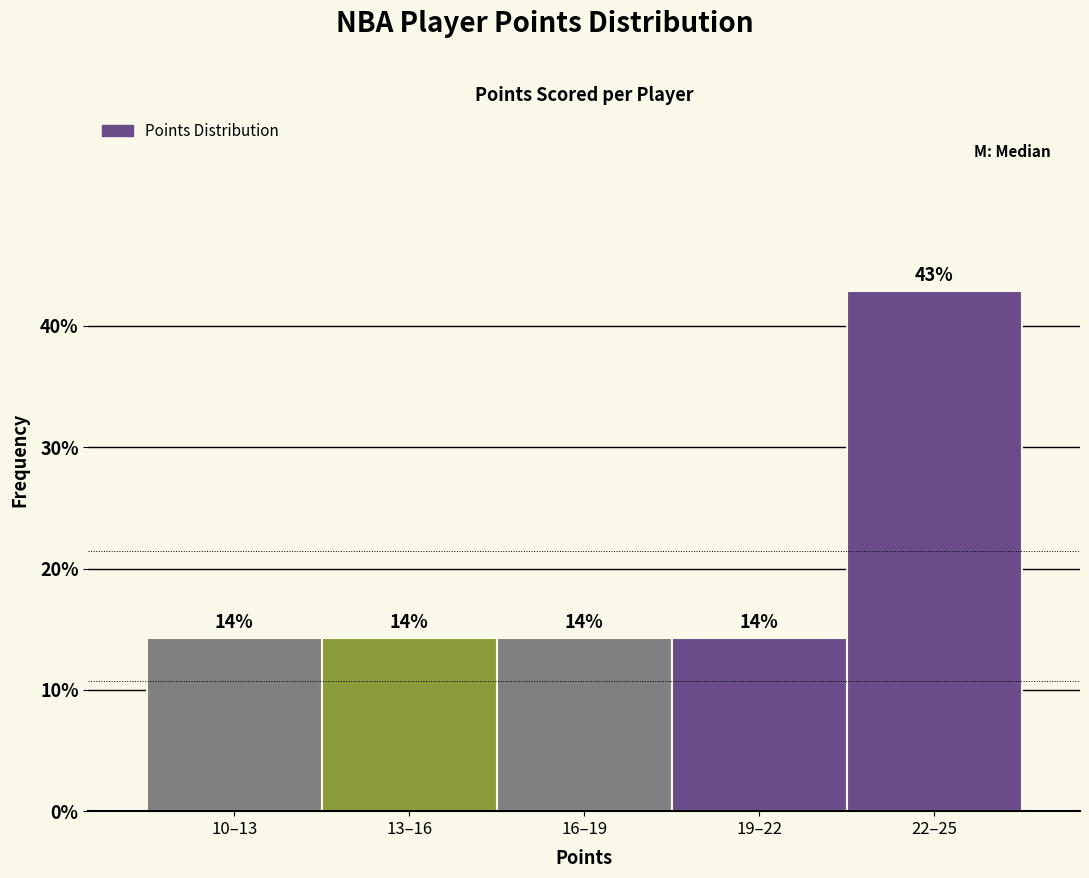

How many bars are there in total?

5